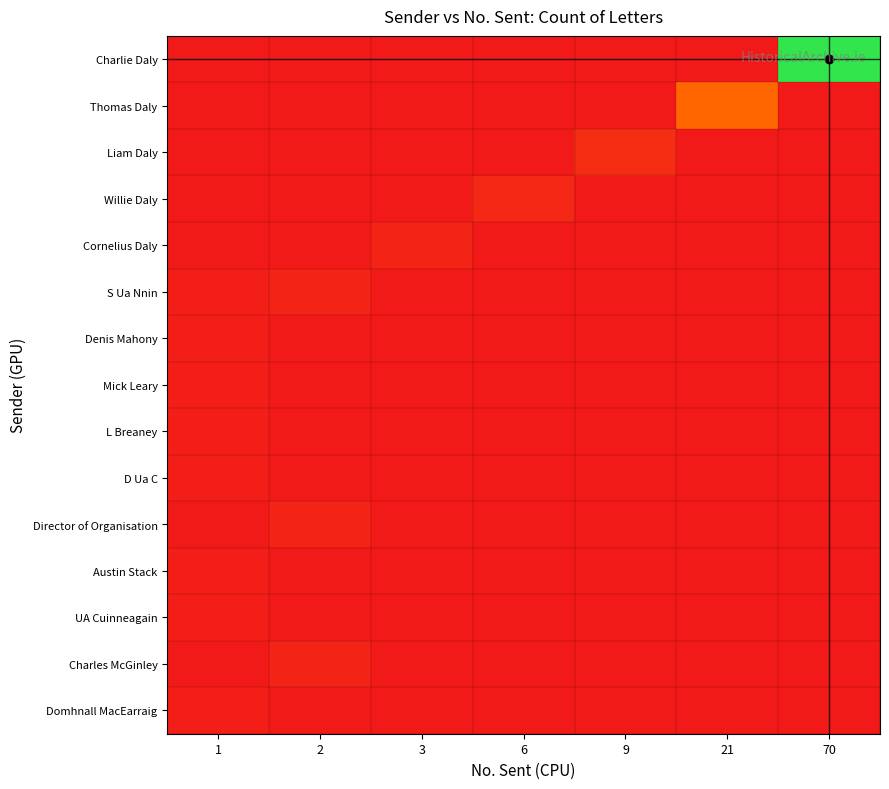

How many series are shown in this chart?

15